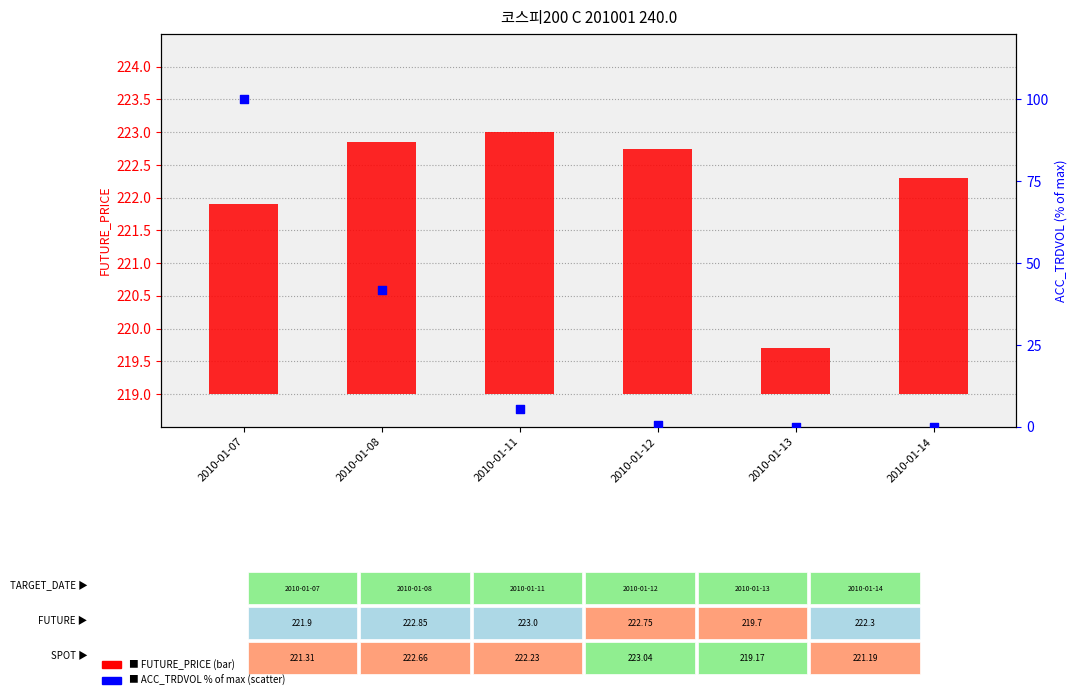

What are all the series names shown in the legend?

FUTURE_PRICE, ACC_TRDVOL (% of max)